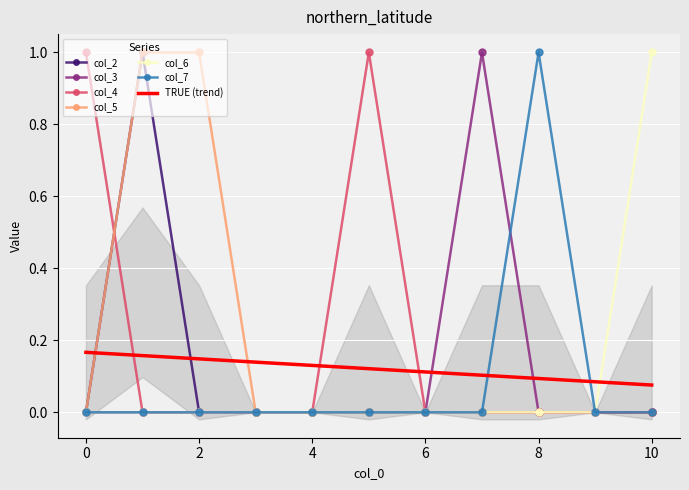

Reading left to right, what are all the values shown in this chart?

col_2: 0	1	0	0	0	0	0	0	0	0	0
col_3: 0	0	0	0	0	0	0	1	0	0	0
col_4: 1	0	0	0	0	1	0	0	0	0	0
col_5: 0	1	1	0	0	0	0	0	0	0	0
col_6: 0	0	0	0	0	0	0	0	0	0	1
col_7: 0	0	0	0	0	0	0	0	1	0	0